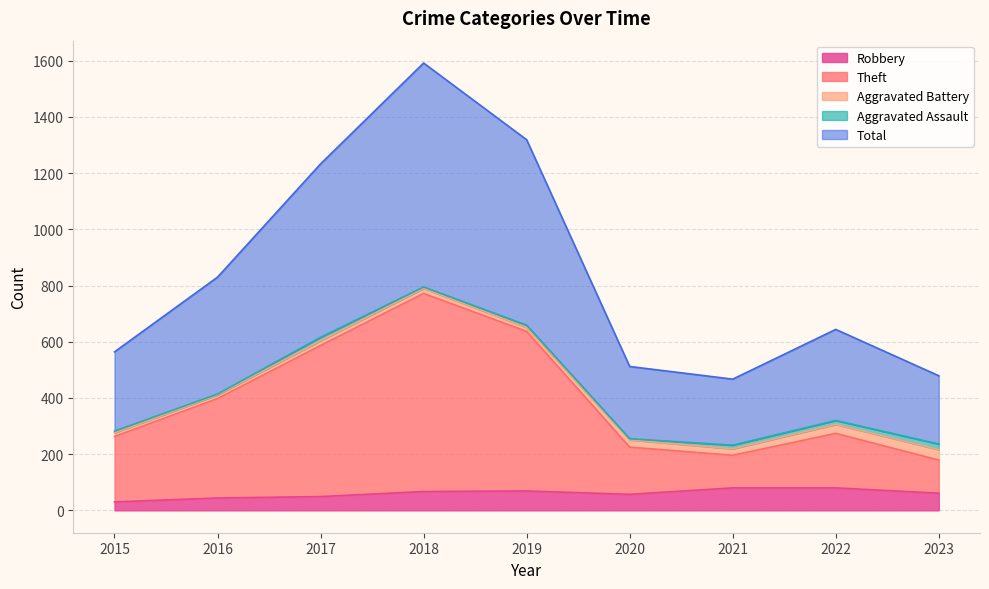

Count the number of categories in the chart.

9